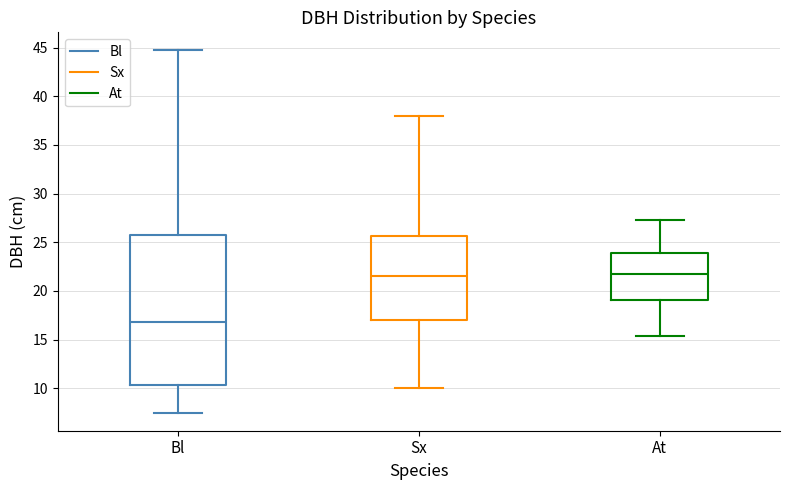

Reading left to right, read every box against the y-axis: the position of its median line, the range the box covers, and the ends of its whiskers. The values are not printed on the chart, so give them approximately, as read against the axis.

Bl: median 17.0, box 10.5 to 25.5, whiskers 7.5 to 44.5
Sx: median 21.5, box 17.0 to 25.5, whiskers 10.0 to 38.0
At: median 21.5, box 19.0 to 24.0, whiskers 15.5 to 27.5